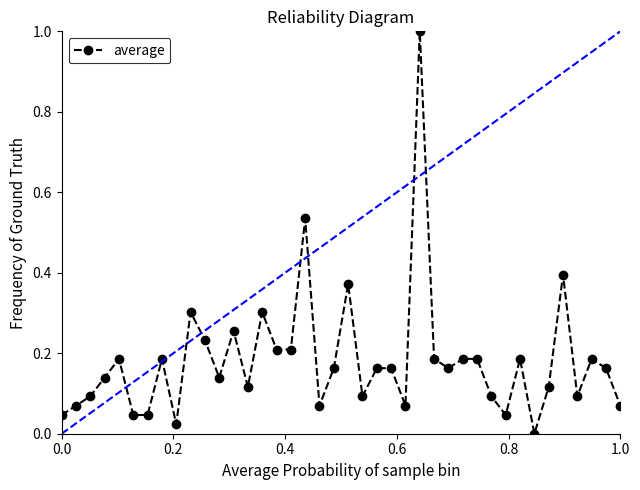

What is the sum of all values?

7.3